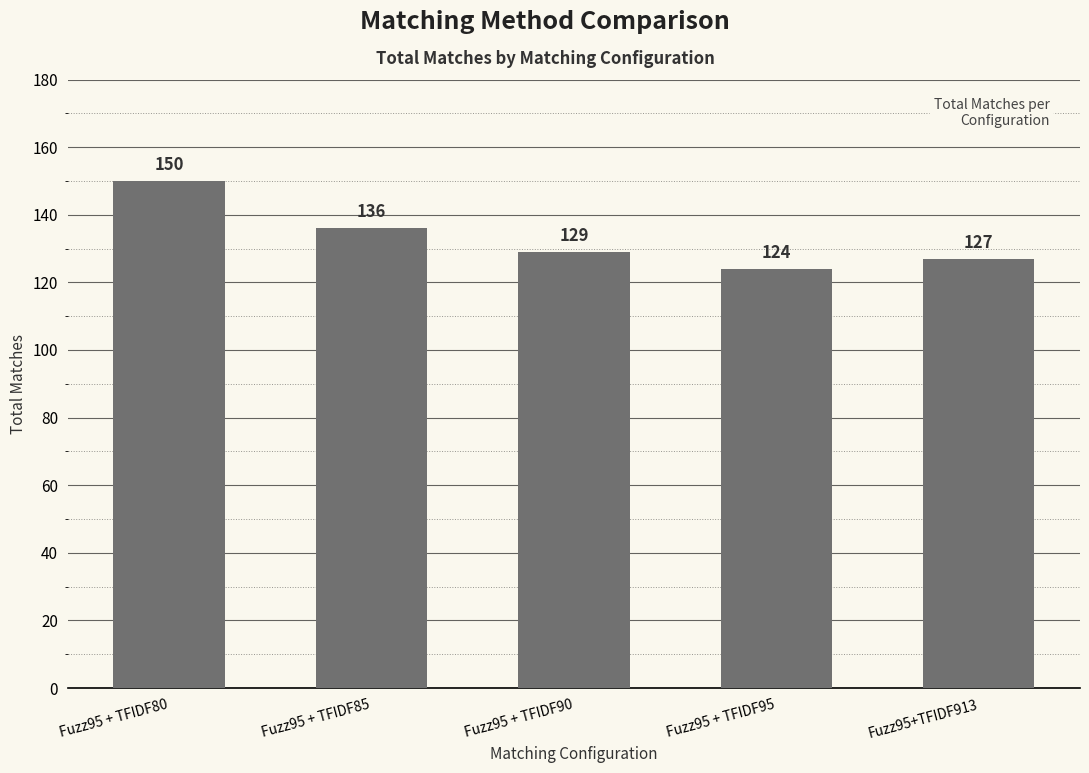

Where is the data nearest to the value 137?

Fuzz95 + TFIDF85